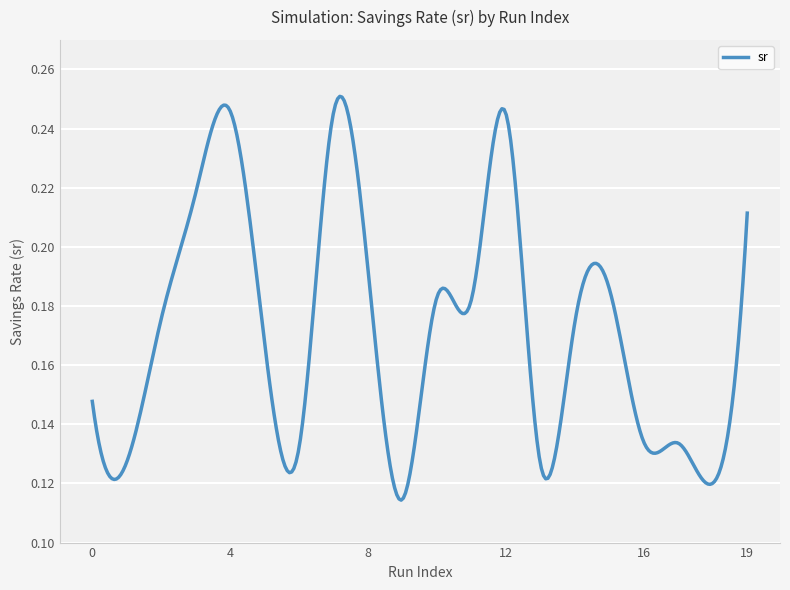

How many lines are shown in the chart?

1